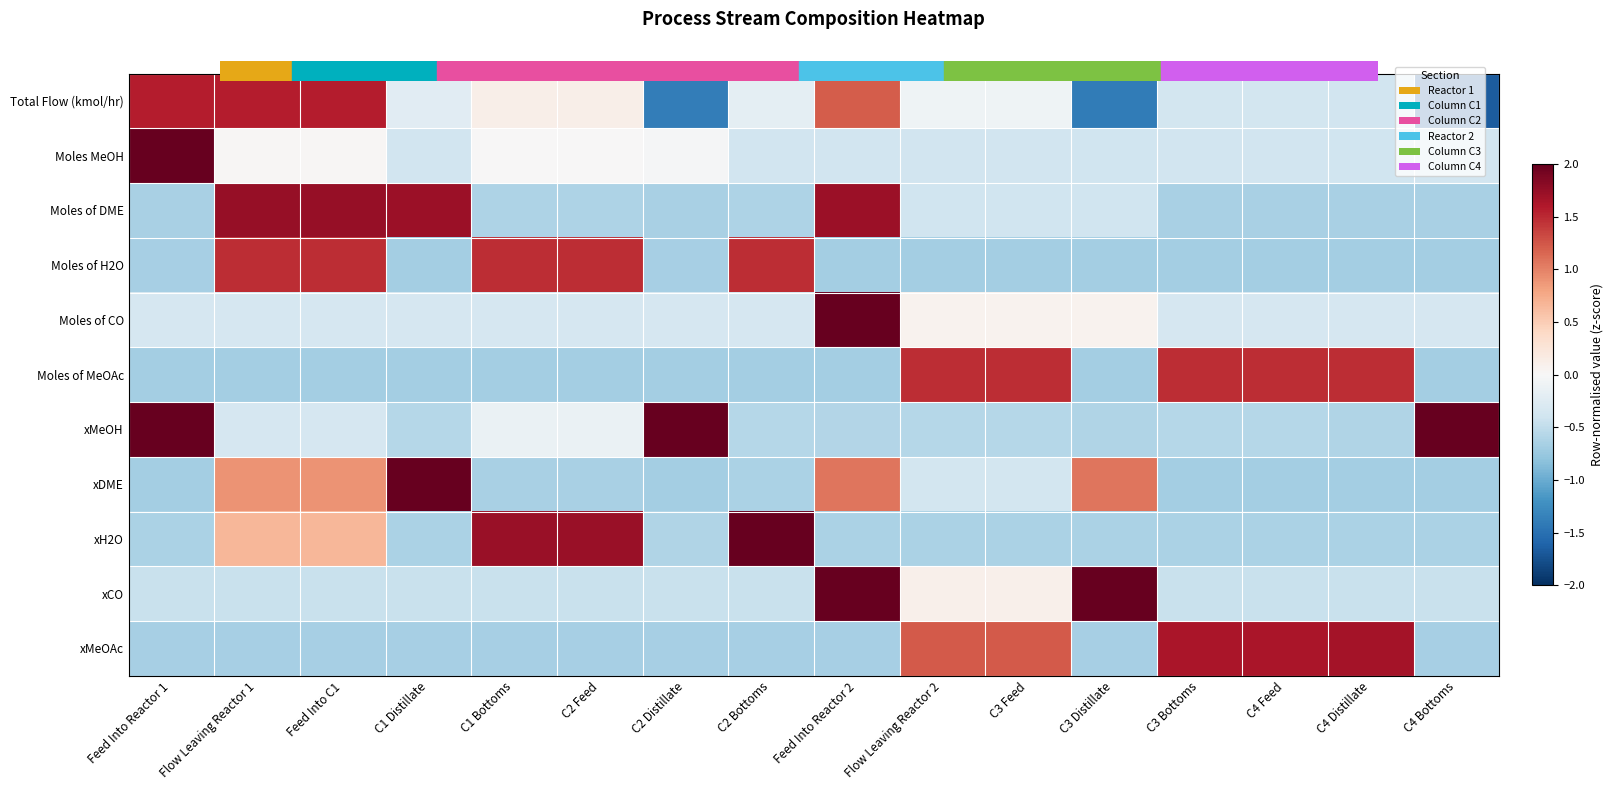

Between C4 Bottoms and Feed Into Reactor 2, which is larger?

Feed Into Reactor 2